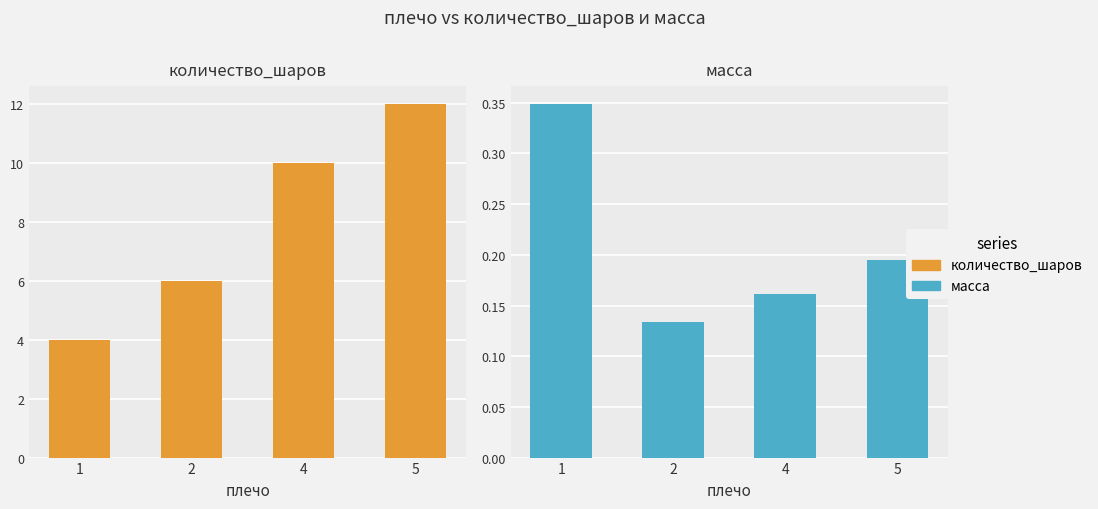

Is it true that масса equals 0.0 at 4?

False